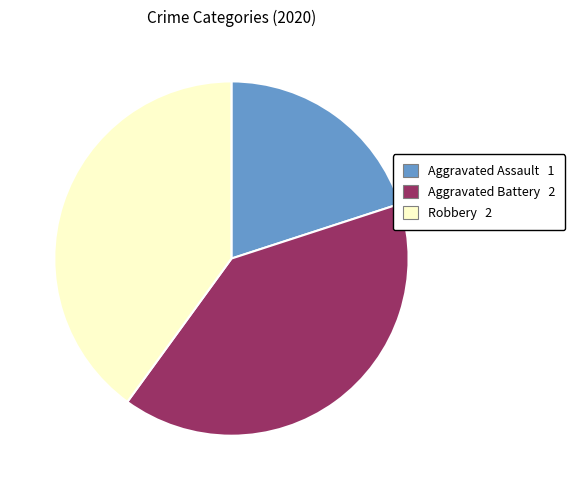

Is the sum of Robbery and Aggravated Assault greater than half?

Yes